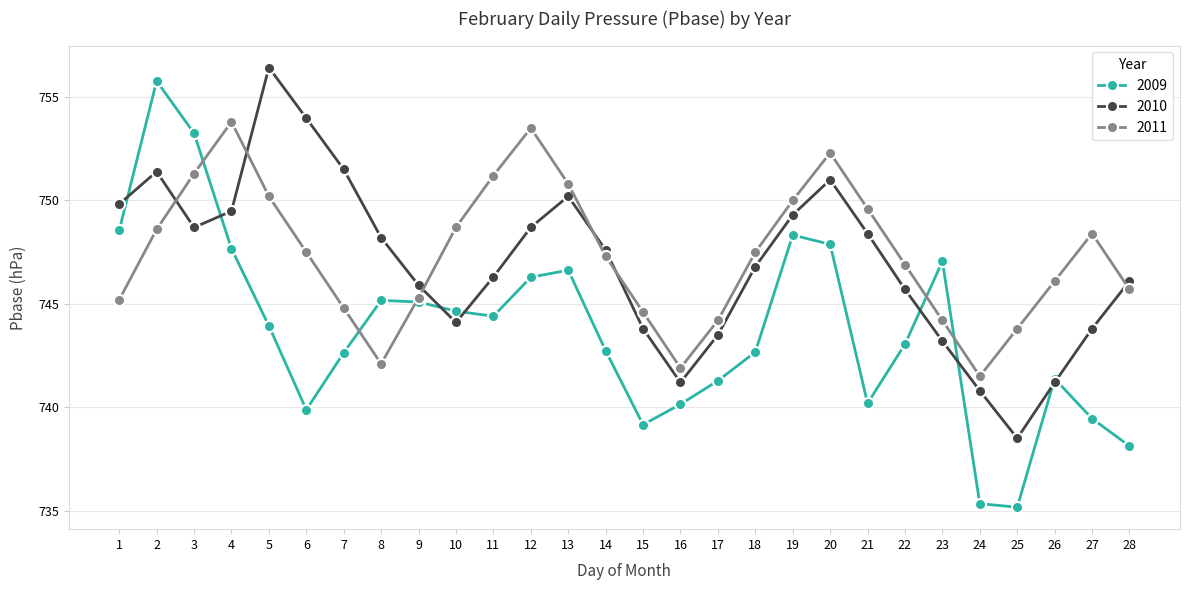

At 3, list the series in order from largest to smallest.

2009, 2011, 2010